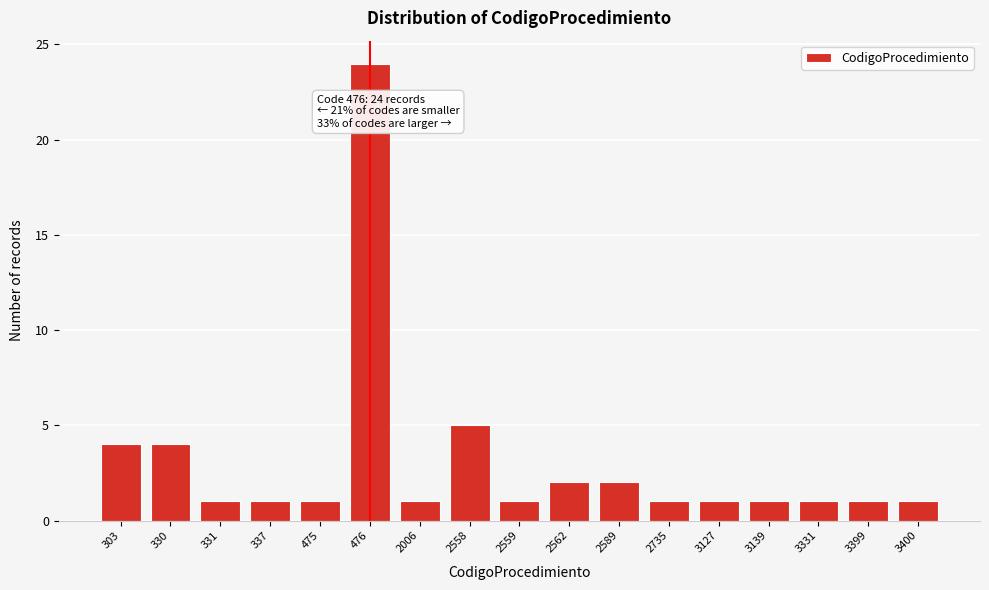

Reading right to left, list all the values displayed in this chart.

3400=1	3399=1	3331=1	3139=1	3127=1	2735=1	2589=2	2562=2	2559=1	2558=5	2006=1	476=24	475=1	337=1	331=1	330=4	303=4